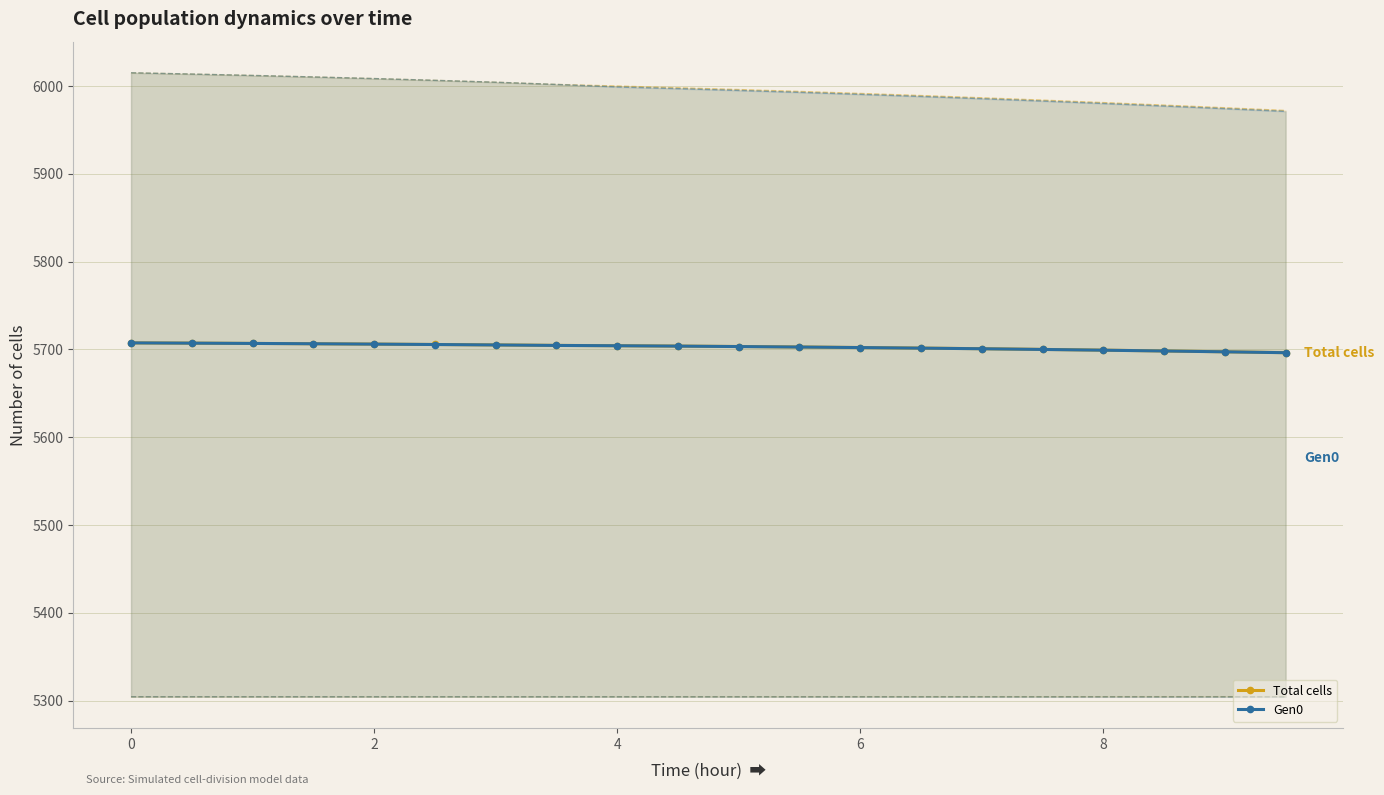

List the series in order of their peak value, highest first.

Total cells (upp95), Gen0 (upp95), Total cells, Gen0, Total cells (low95), Gen0 (low95)